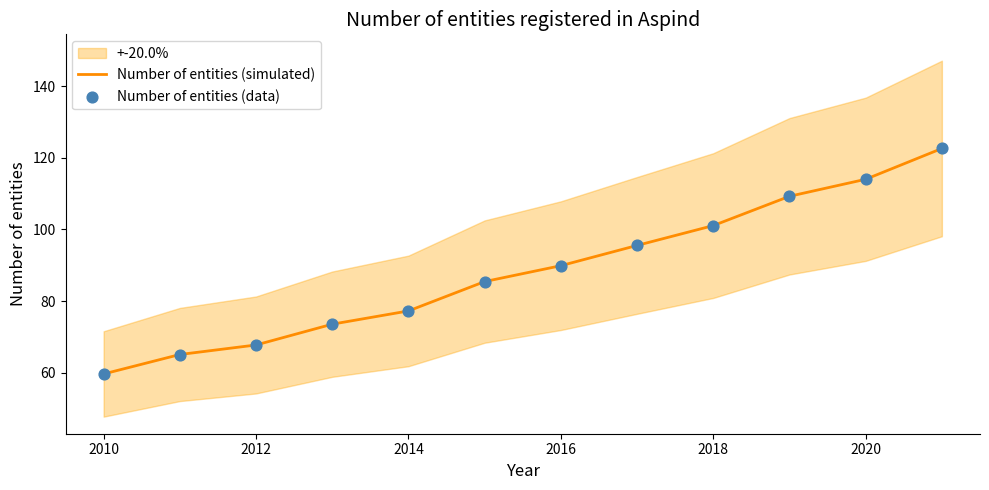

Which series has the widest spread of Y values?

Number of entities (simulated)